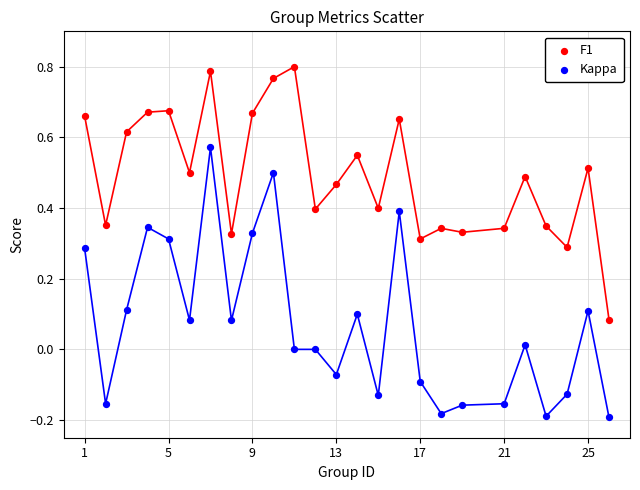

Which series contains the lowest Y value?

Kappa